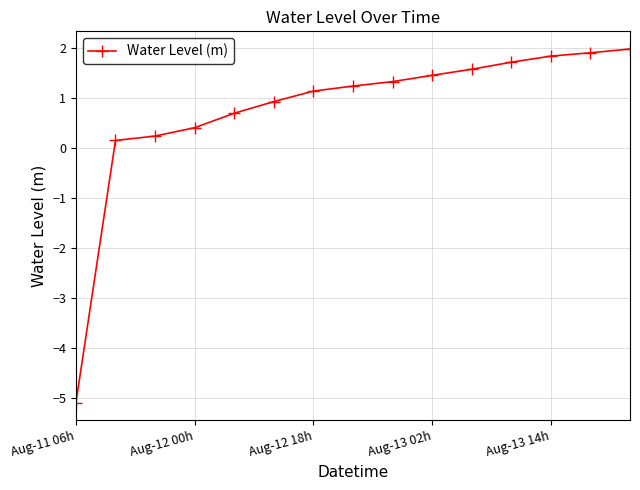

What is the sum of all values?

11.6